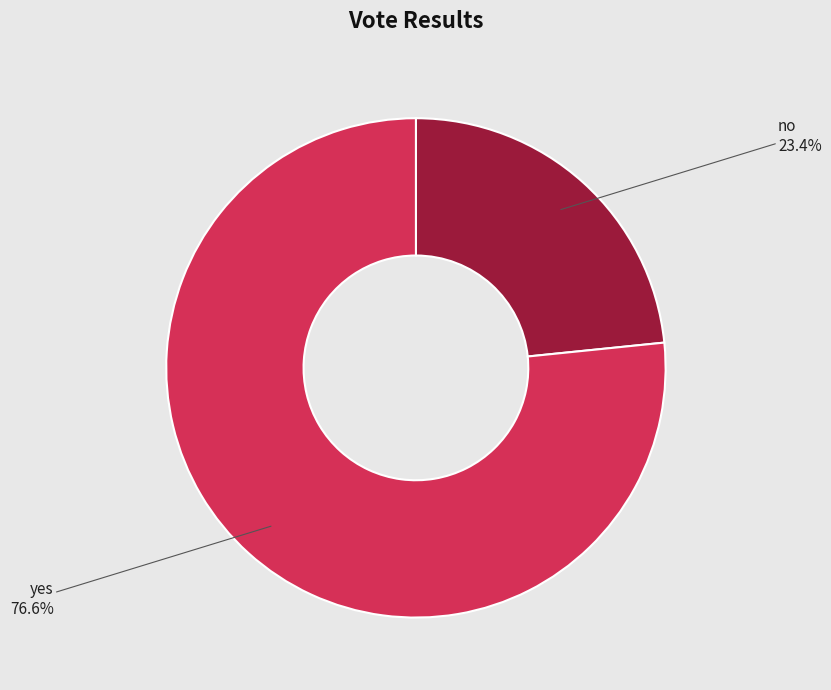

How many slices are in this pie chart?

2